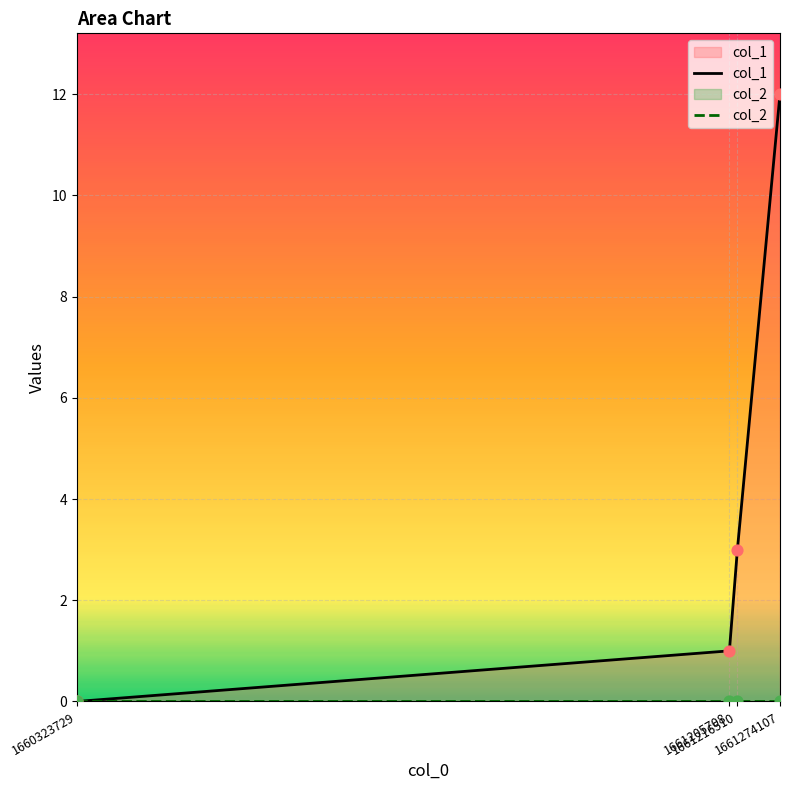

Which series contains the lowest Y value?

col_1